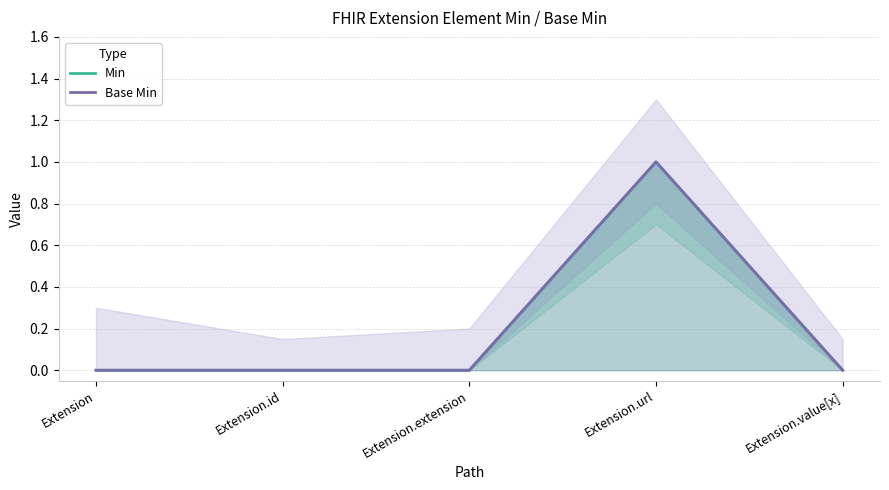

How many values in the Base Min series exceed 0?

1